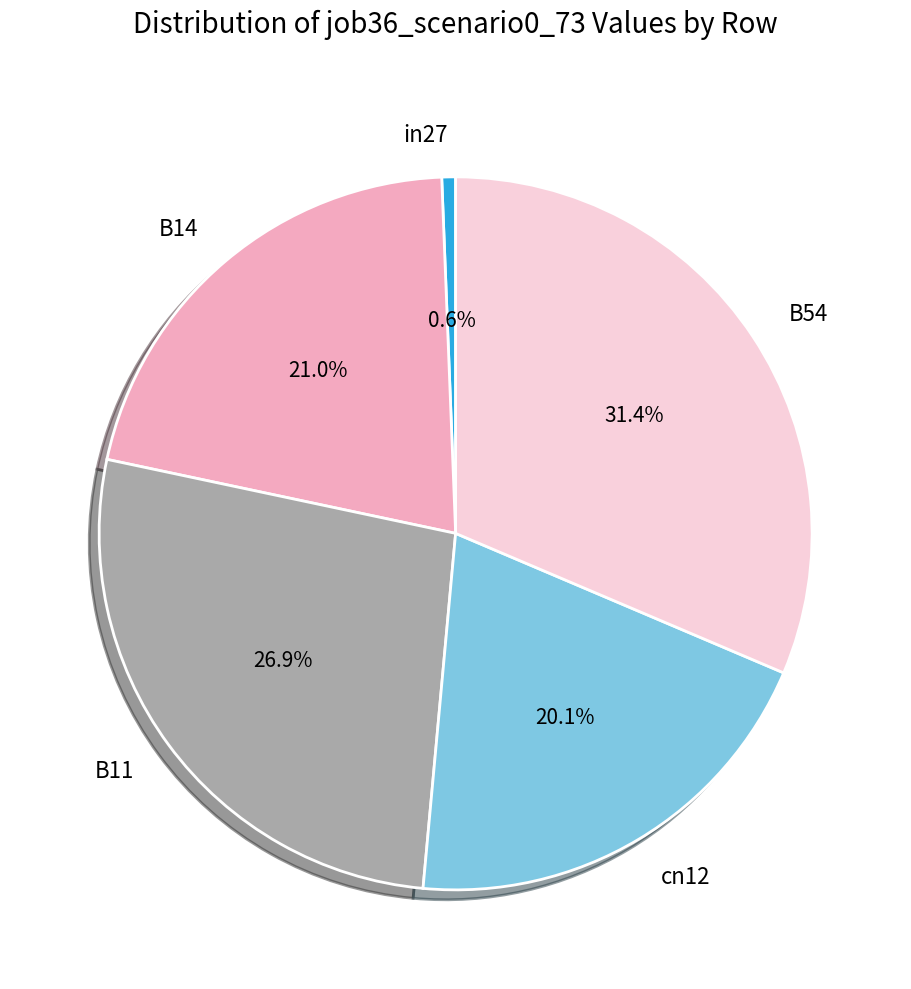

To the nearest percent, what is the difference between the in27 and B11 slice percentages?

26%